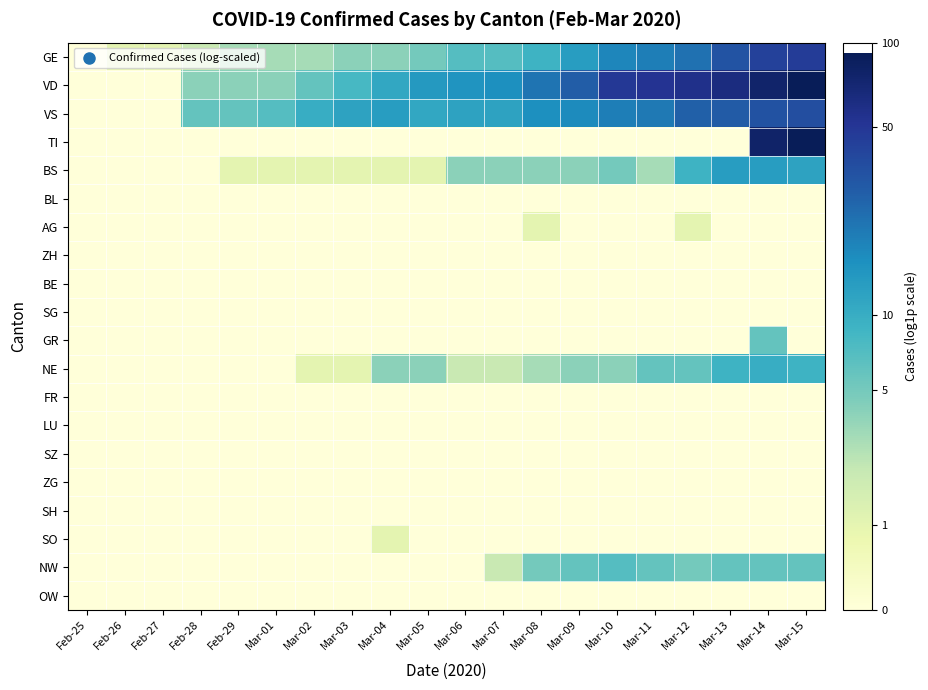

What is the difference between the highest and lowest values at Mar-05?

2.7